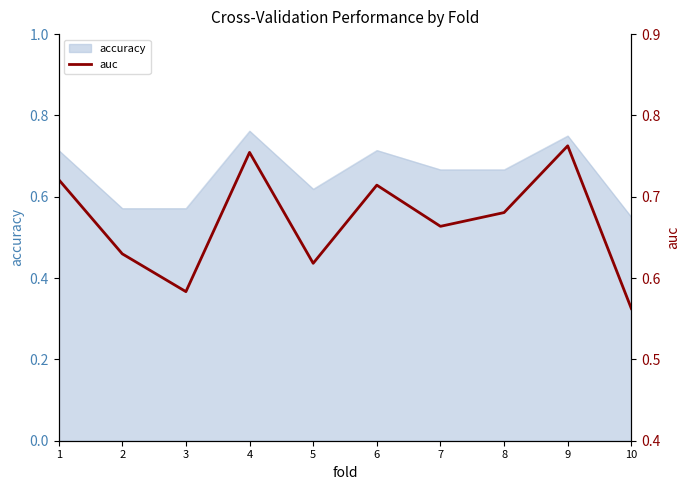

What is the value of the 7th point from the left?

0.7